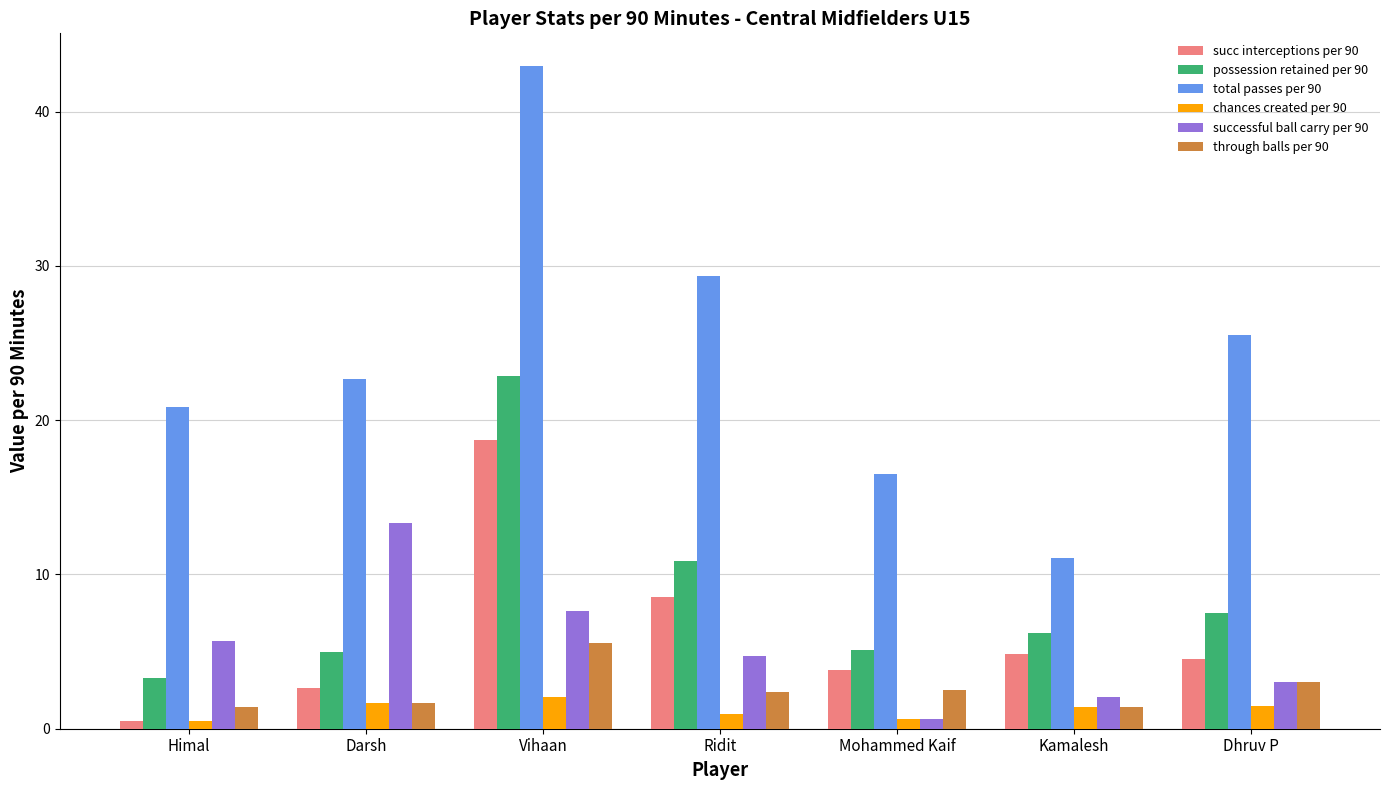

How many bars are there in each group?

6